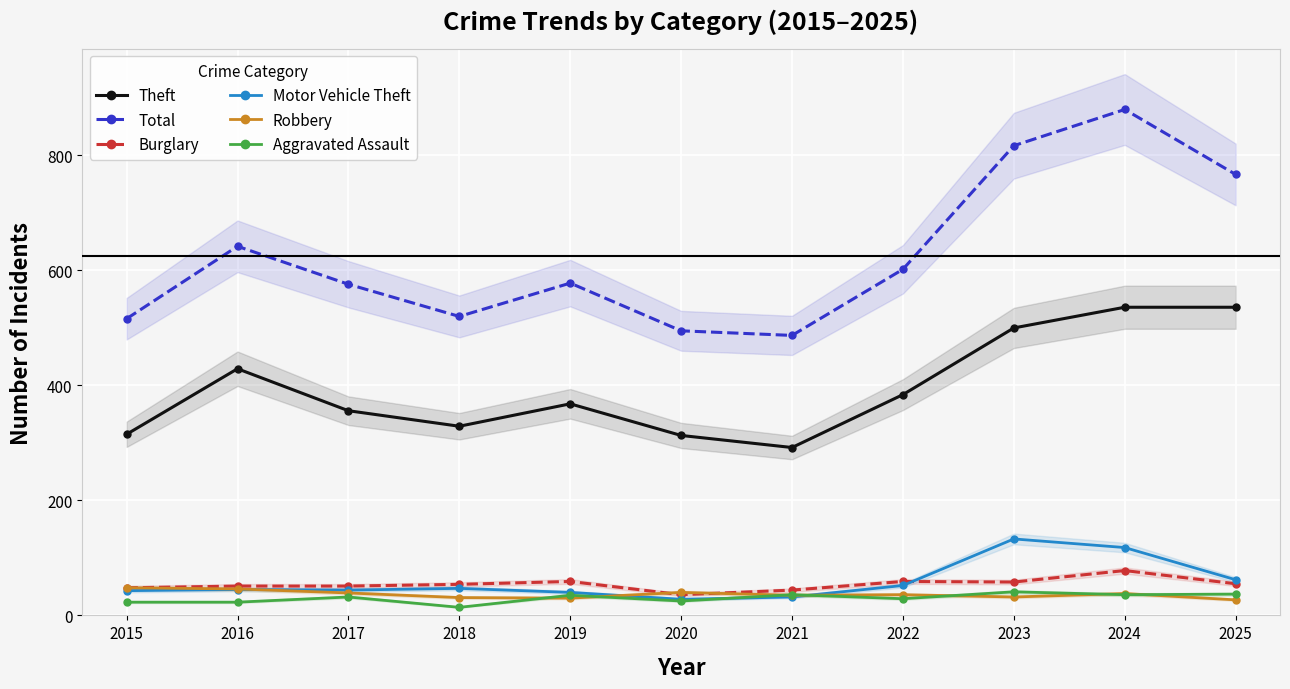

Reading left to right, list all the values displayed in this chart.

Theft: 2015=315	2016=429	2017=356	2018=329	2019=368	2020=313	2021=292	2022=384	2023=500	2024=536	2025=536
Total: 2015=516	2016=642	2017=576	2018=520	2019=578	2020=495	2021=487	2022=602	2023=817	2024=880	2025=767
Burglary: 2015=48	2016=51	2017=51	2018=54	2019=59	2020=36	2021=44	2022=59	2023=58	2024=78	2025=55
Motor Vehicle Theft: 2015=43	2016=45	2017=44	2018=47	2019=40	2020=28	2021=32	2022=52	2023=133	2024=118	2025=62
Robbery: 2015=48	2016=46	2017=39	2018=31	2019=30	2020=40	2021=35	2022=36	2023=32	2024=38	2025=27
Aggravated Assault: 2015=23	2016=23	2017=32	2018=14	2019=35	2020=25	2021=36	2022=29	2023=41	2024=36	2025=37